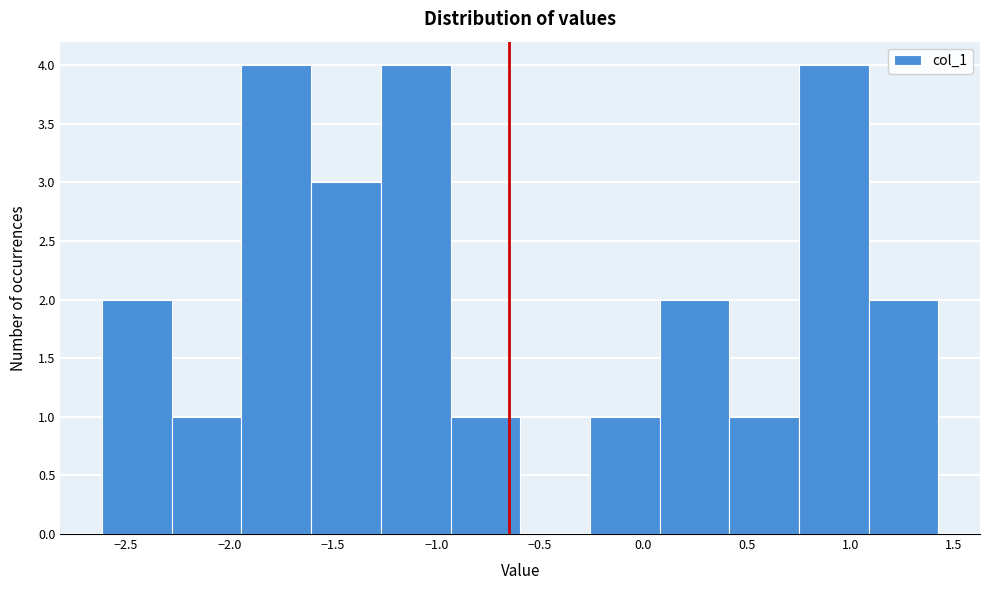

How tall is the bar that spans -1.95 to -1.60 on the x-axis? Neither the bar edges nor the heights are printed on the chart, so give them approximately, as read against the axes.

4